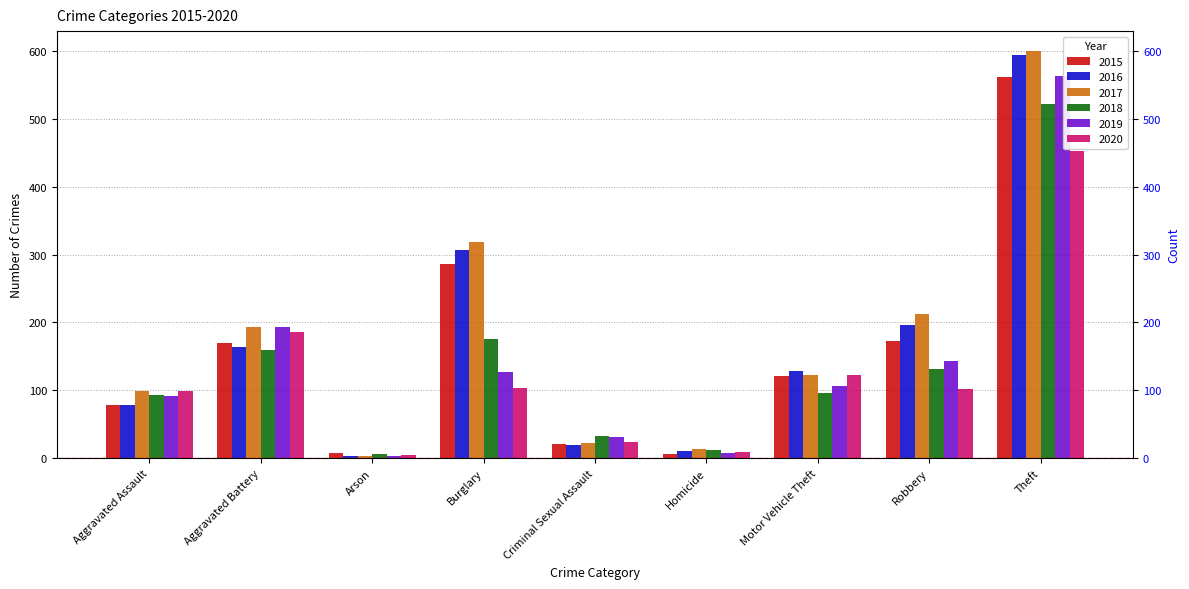

What is the difference between the 2020 values at Robbery and Arson?

97